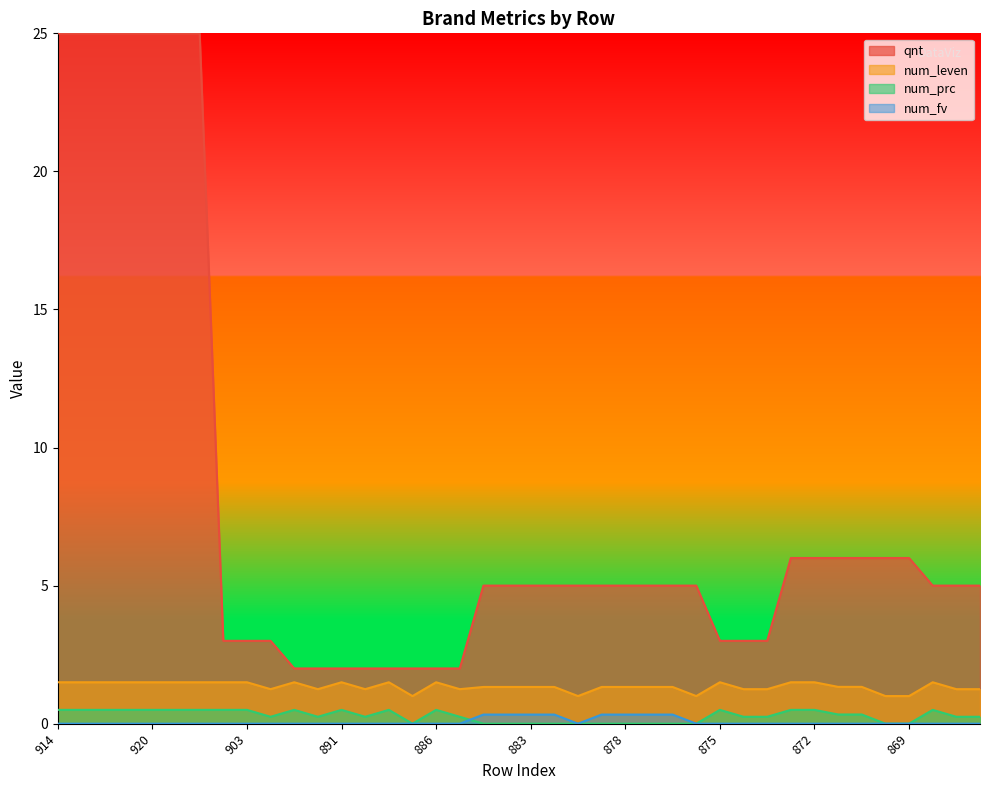

What position from the left is 872?

33